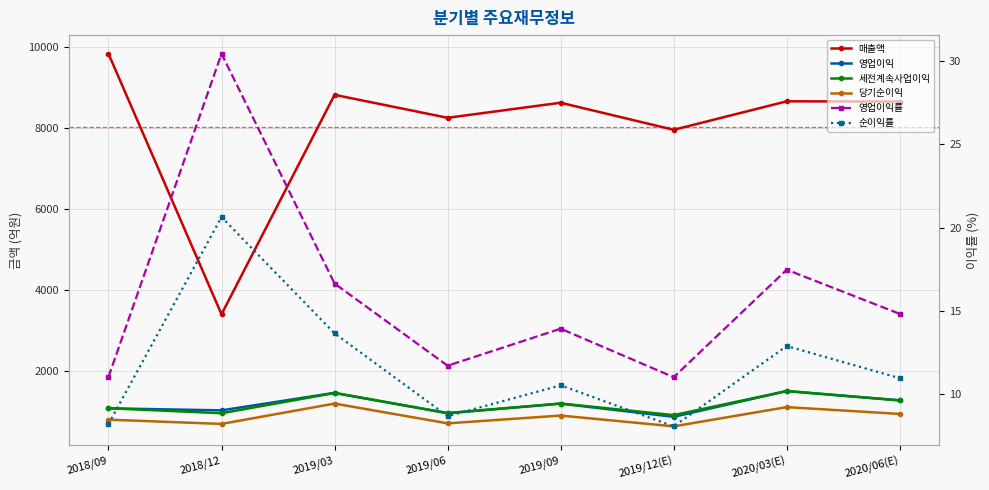

True or false: 당기순이익 and 순이익률 intersect in this chart.

False